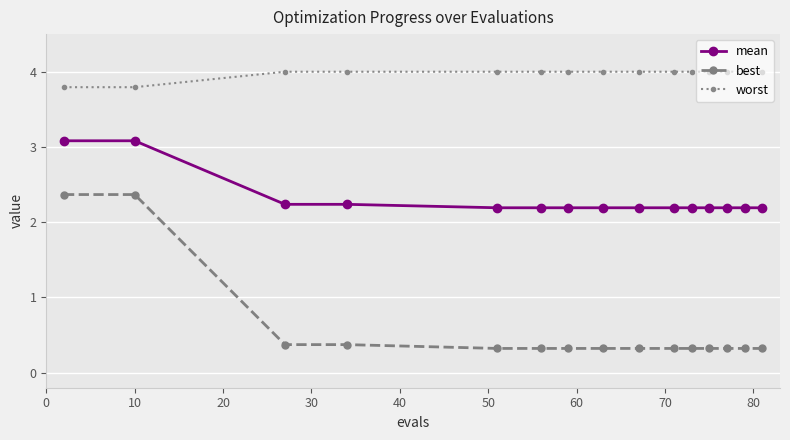

How many categories are shown in the chart?

15